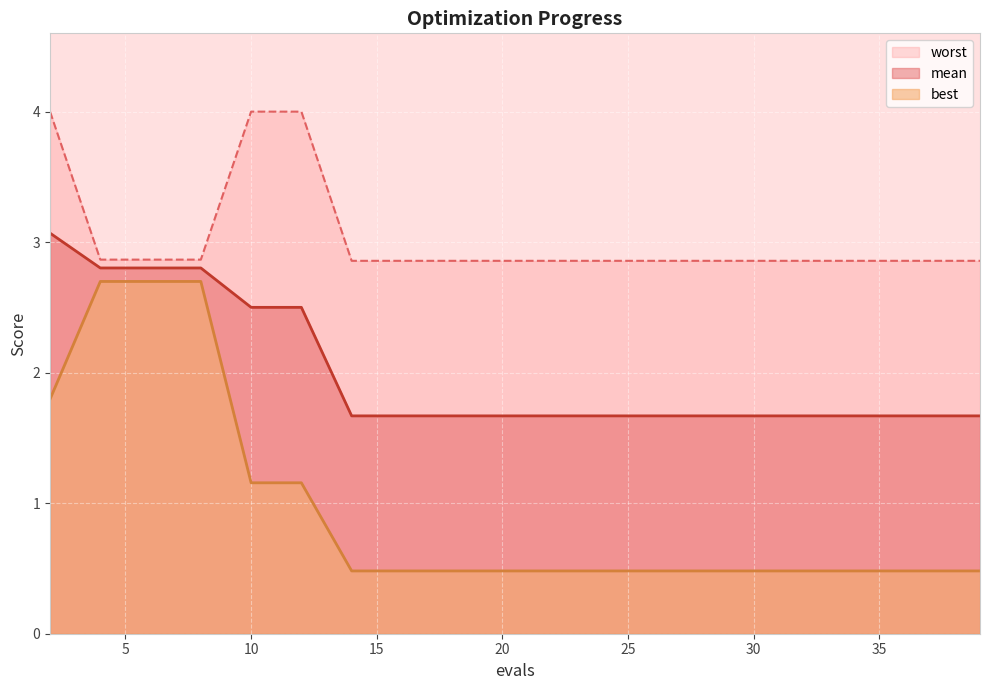

What is the difference between the highest and lowest values at 37?

2.4